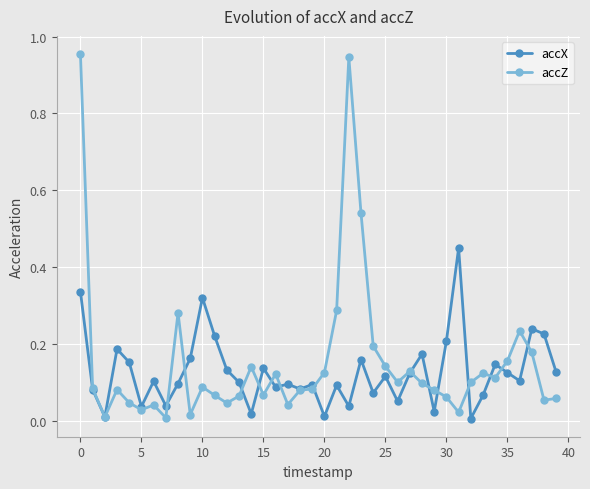

Rank the series by their maximum value, from lowest to highest.

accX, accZ